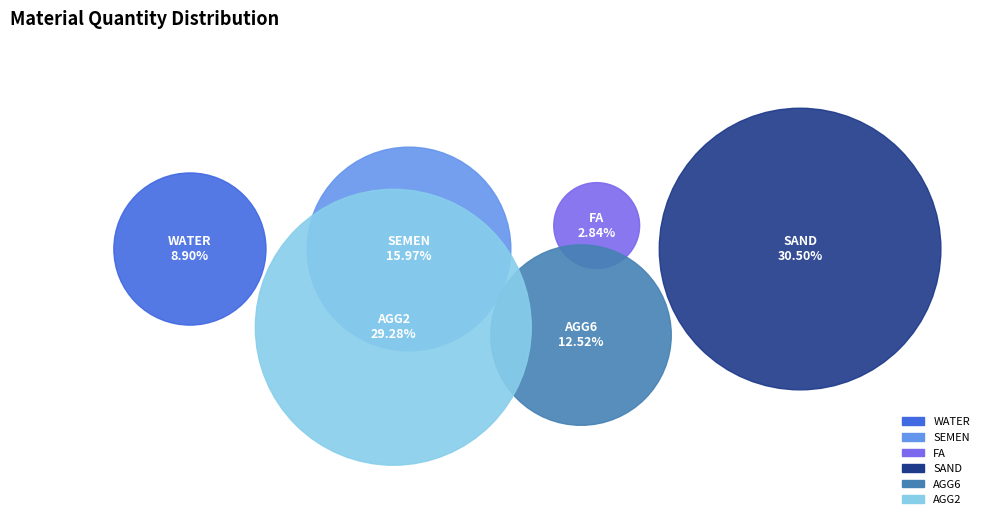

To the nearest percent, what is the average slice percentage?

17%